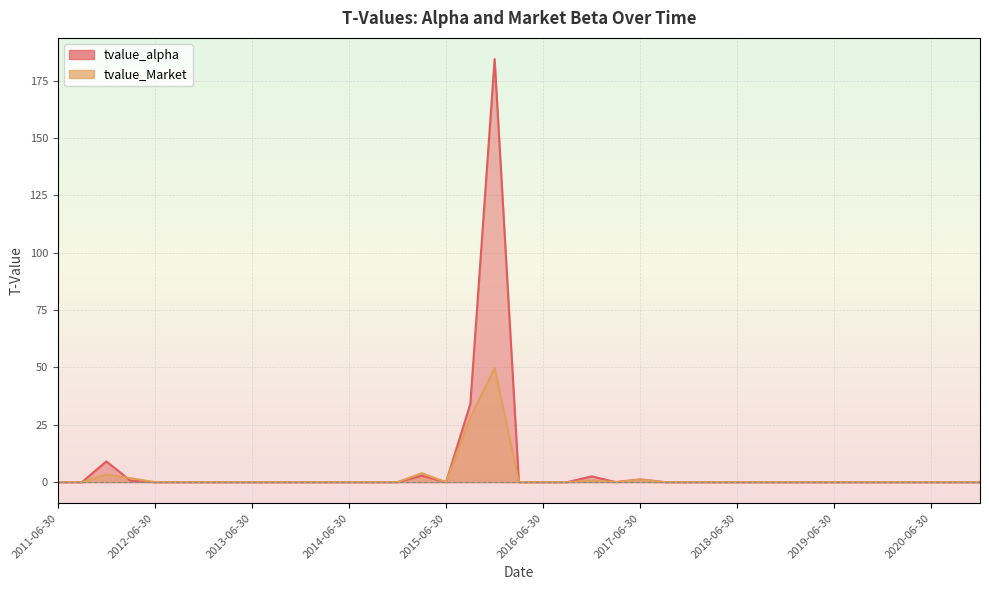

Which series has the largest total across all categories?

tvalue_alpha